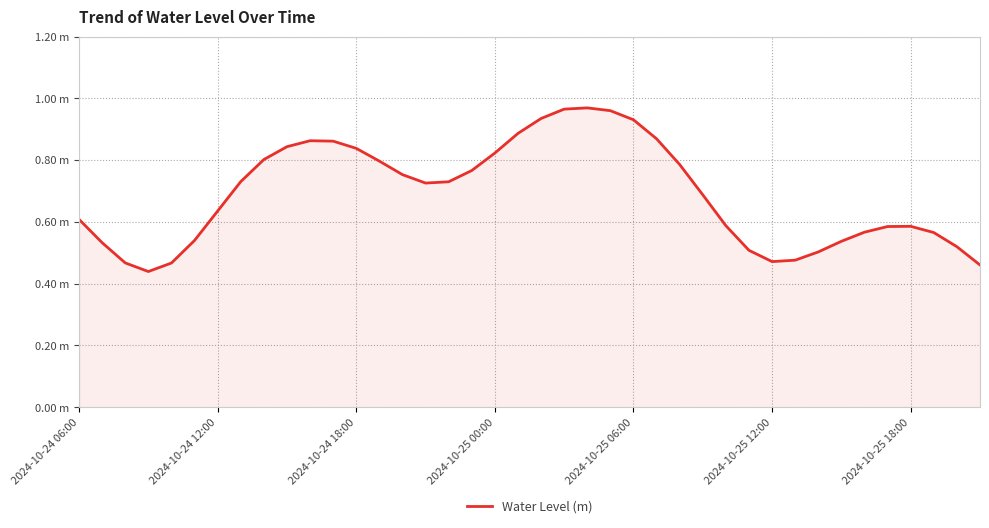

Is this an area chart (filled region under the line)?

Yes